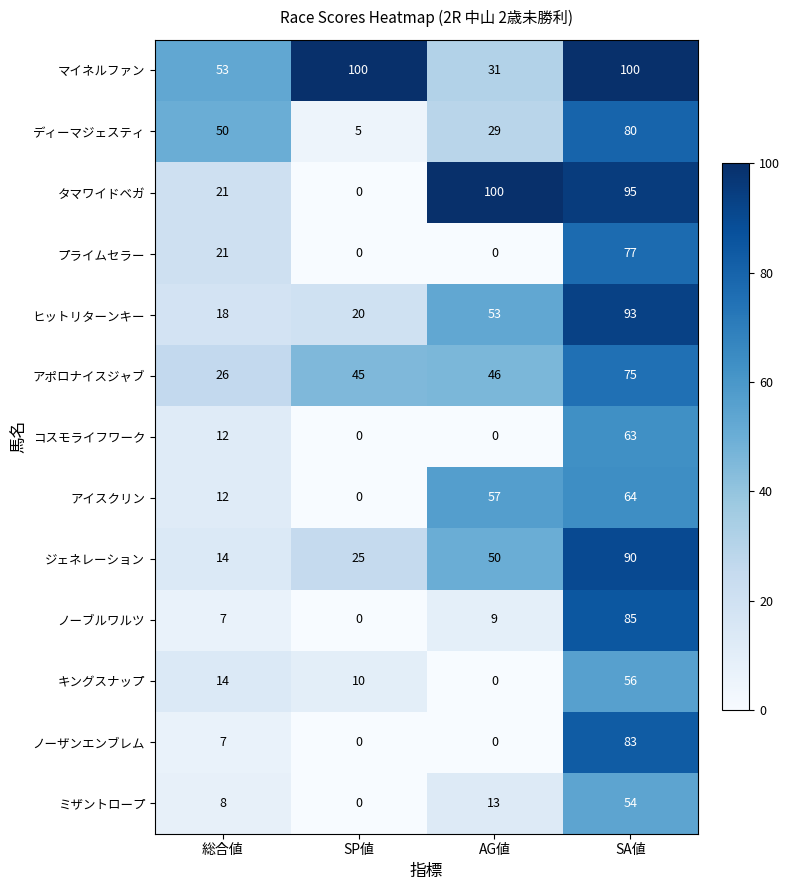

What value does the ジェネレーション series have at SP値, to the nearest 5?

25